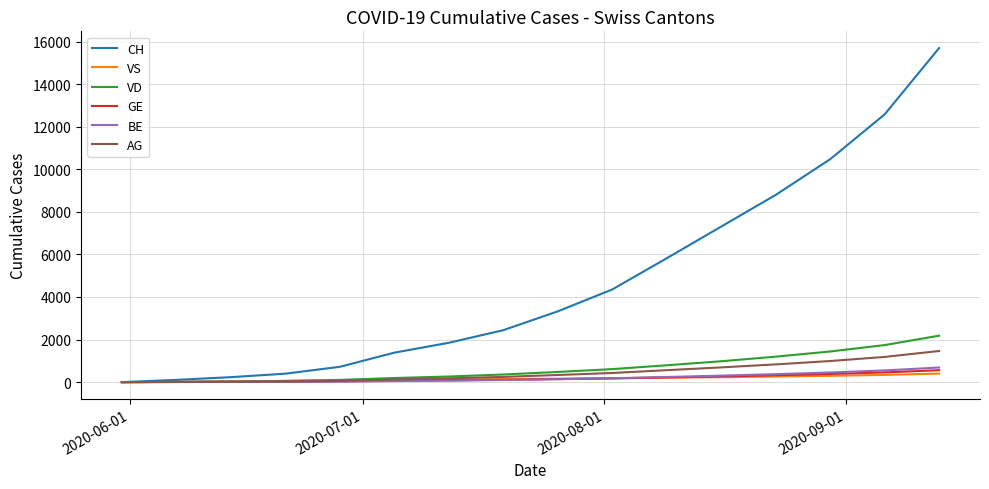

What is the maximum value for VS?

401